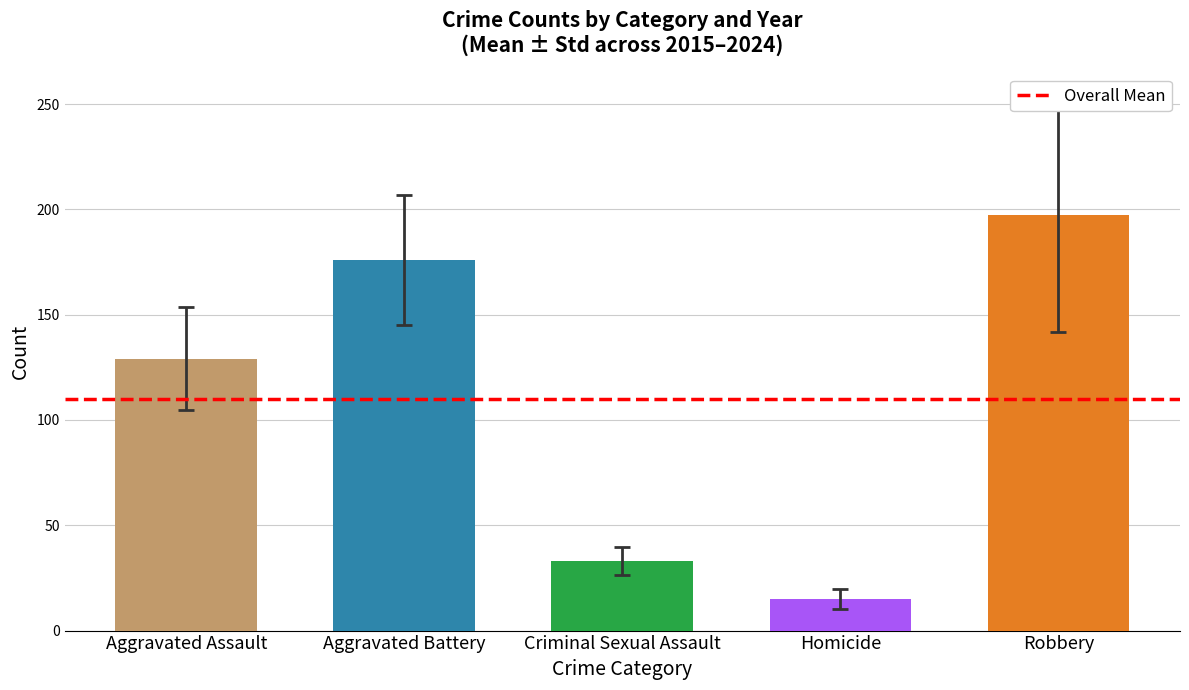

The value at Homicide is 26.2. True or false?

False